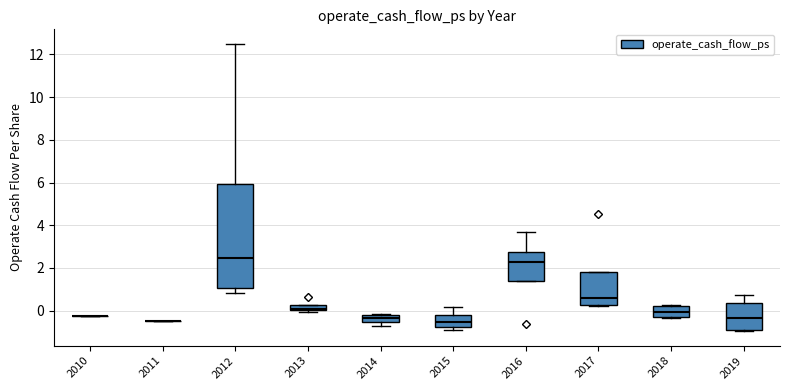

Comparing the boxes themselves (not the whiskers), which one is the tallest?

2012